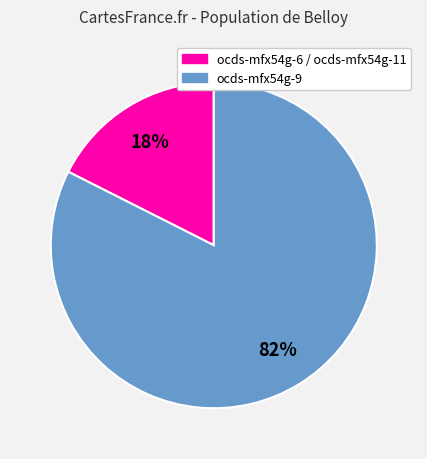

Is there a majority slice in this chart?

Yes